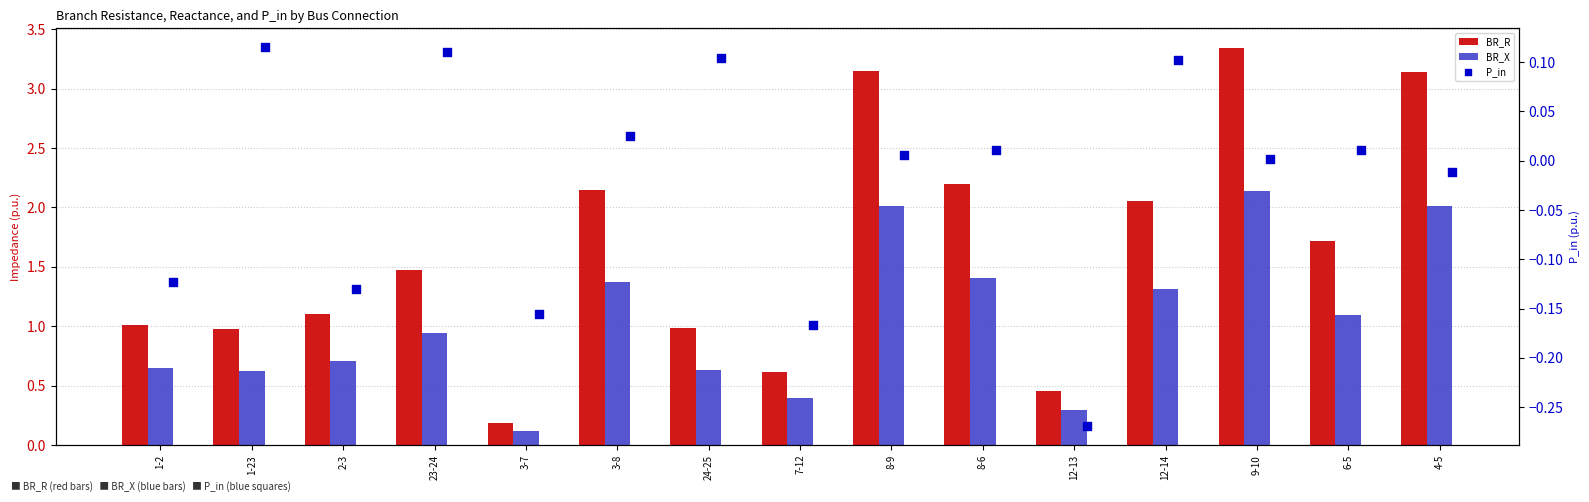

What are all the series names shown in the legend?

BR_R, BR_X, P_in